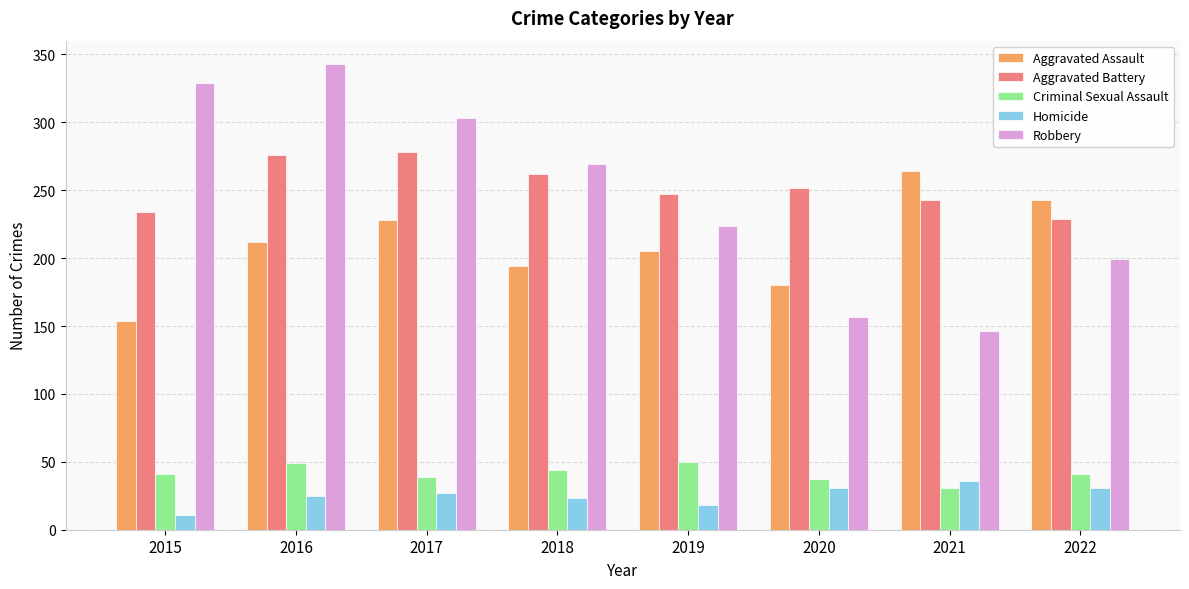

How many Aggravated Assault values are between 194 and 243?

5